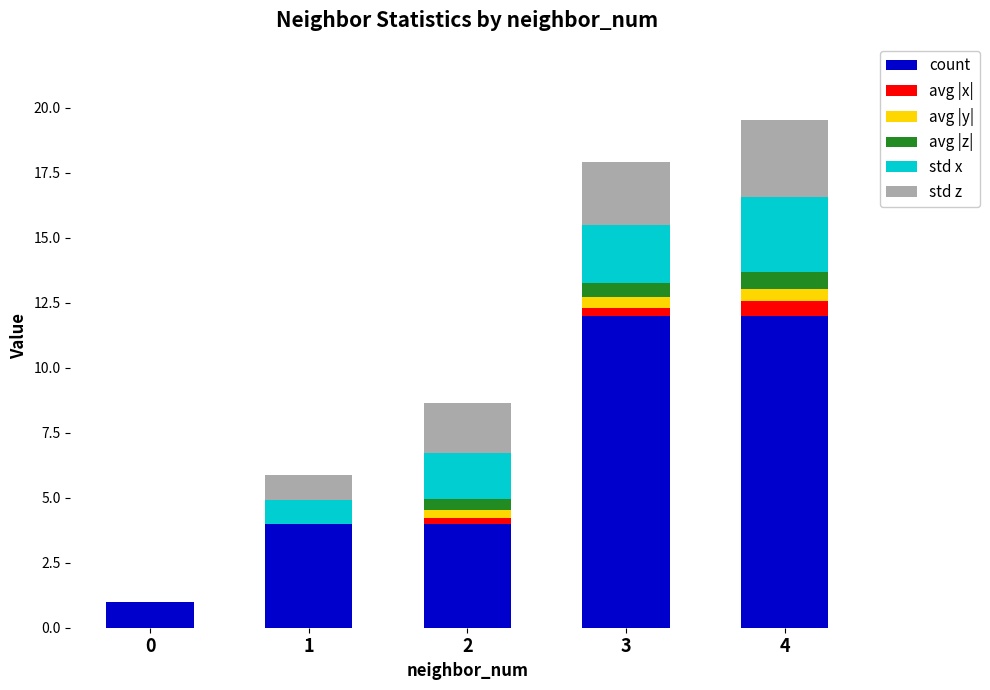

Does the chart contain stacked bars?

Yes